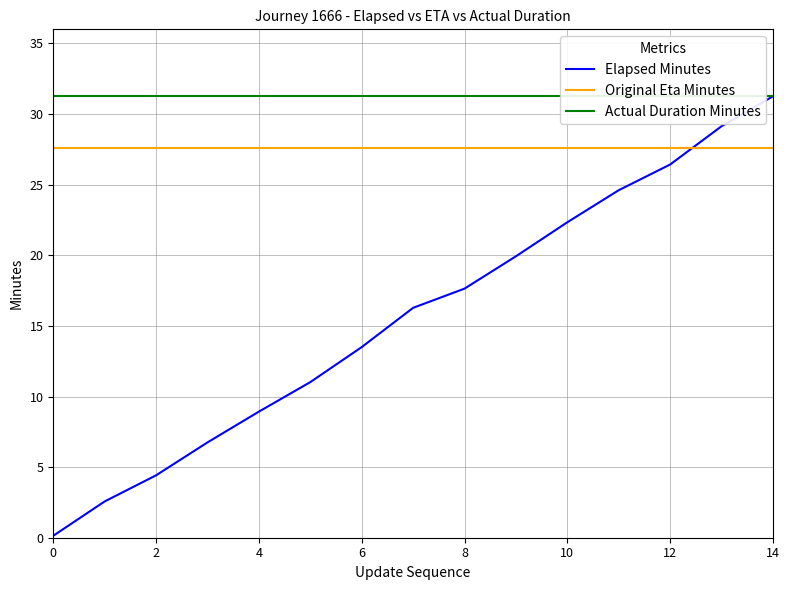

True or false: Original Eta Minutes has more than 0 points higher than both neighbors.

False